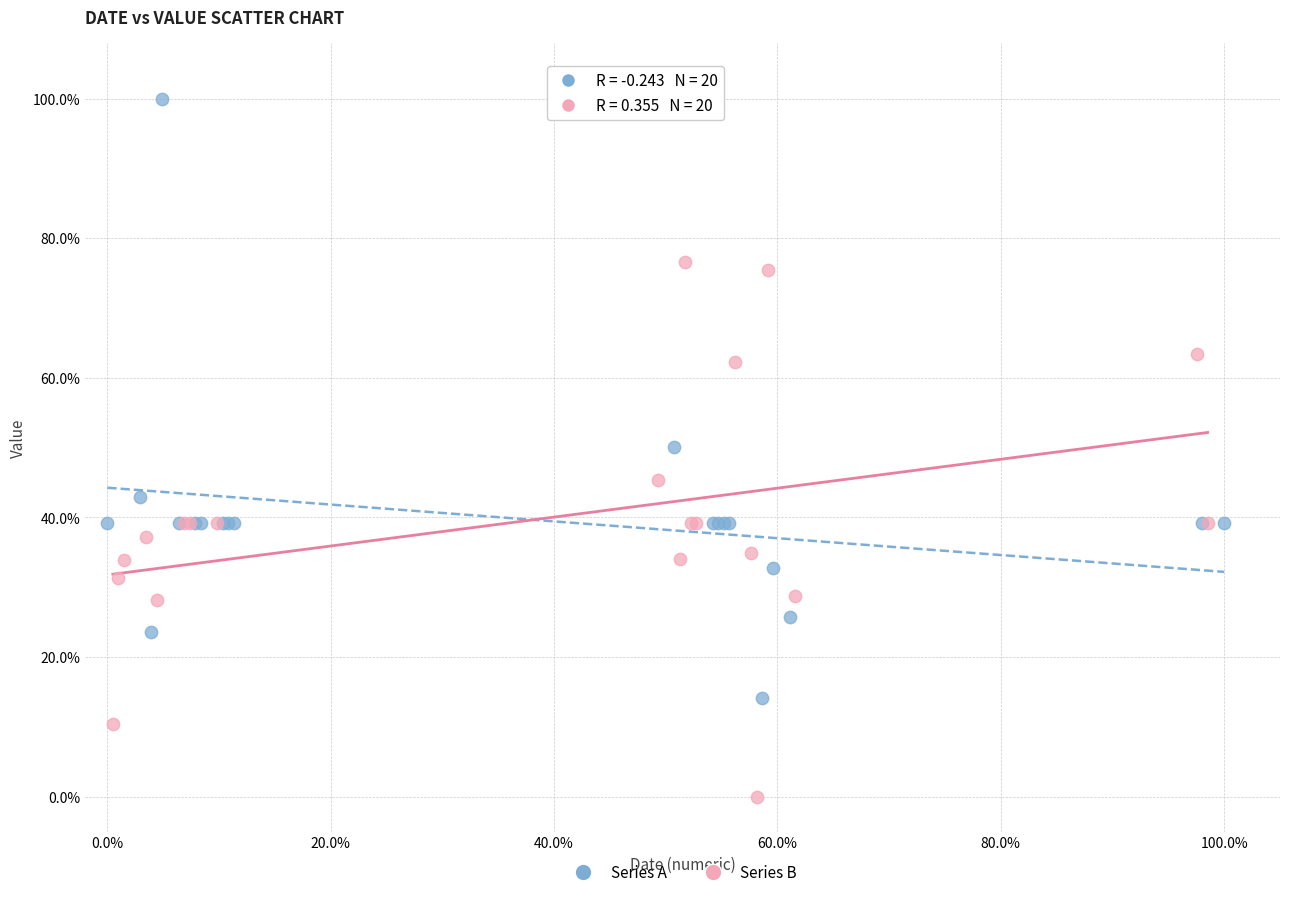

Which series contains the highest Y value?

Series A